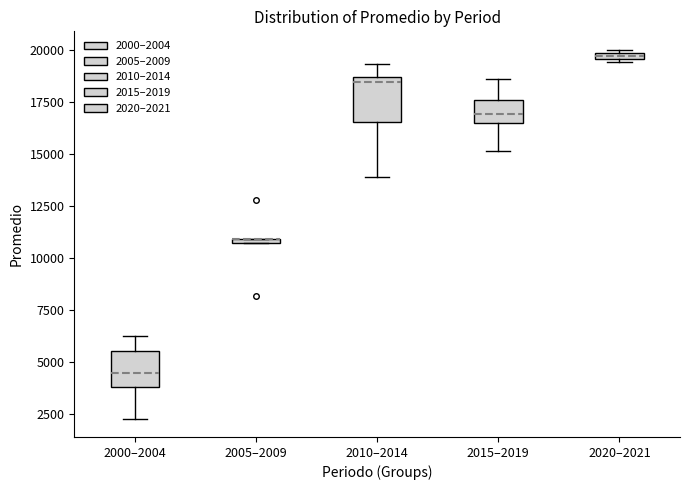

Where is the lower edge of the box for 2015–2019 on the y-axis? The values are not printed on the chart, so give them approximately, as read against the axis.

16500